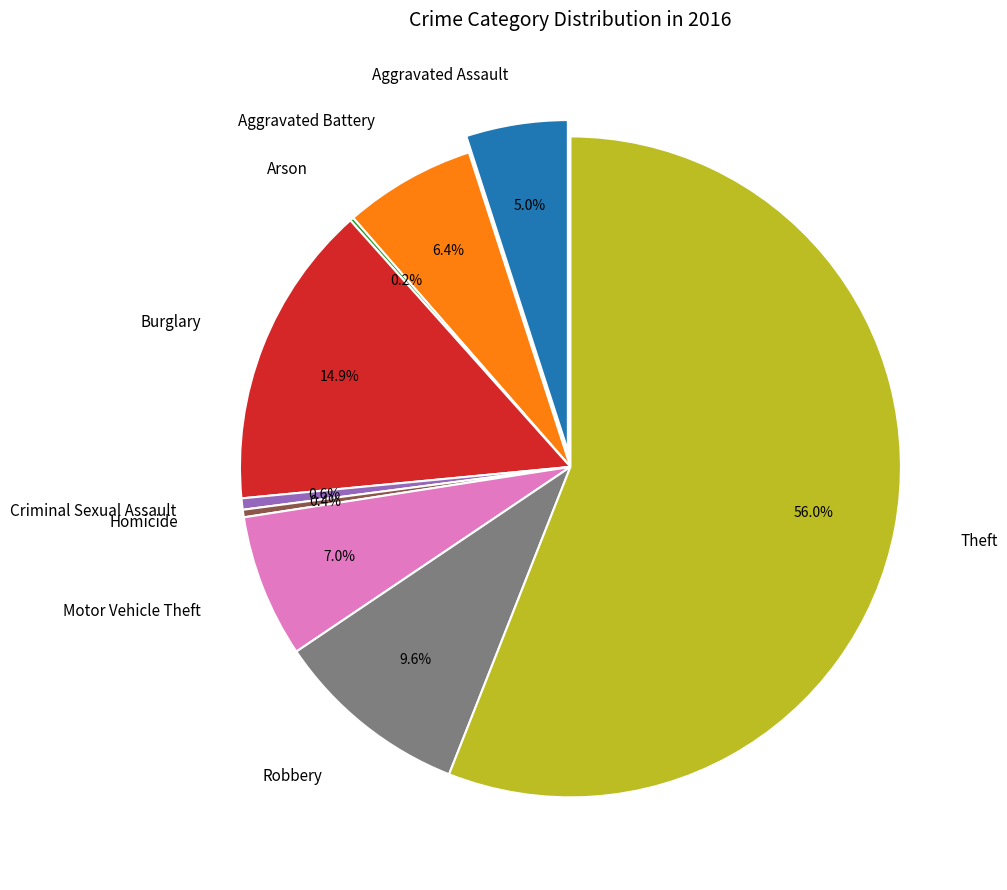

Which slice represents more than half of the pie?

Theft